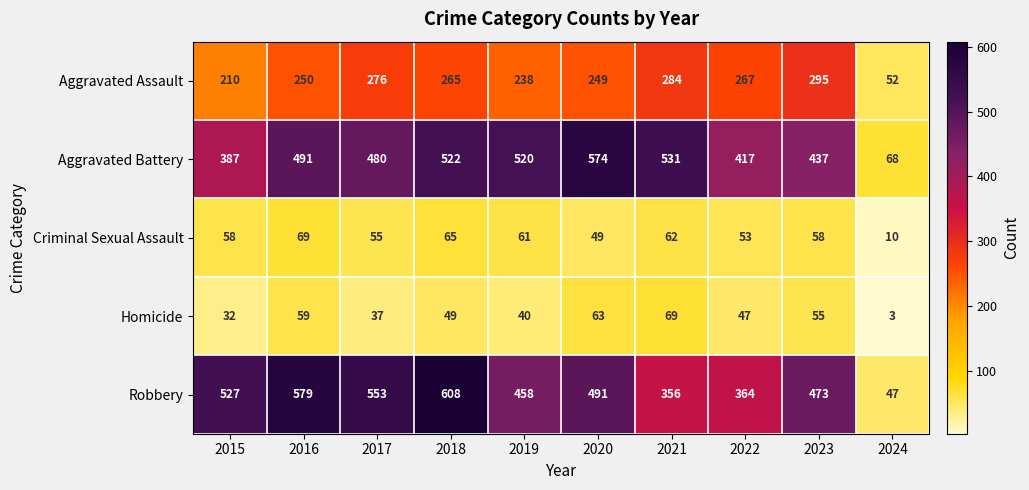

Which series has the largest range (max minus min)?

Robbery